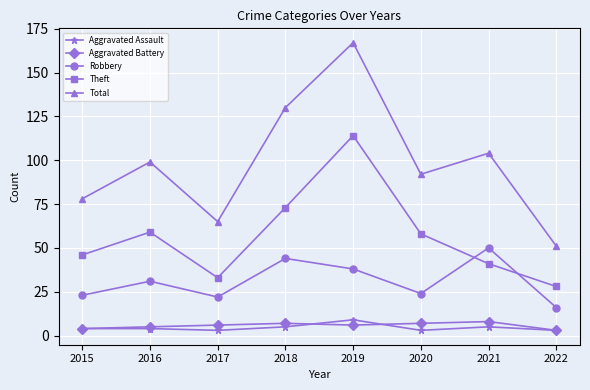

Which series has the largest range (max minus min)?

Total